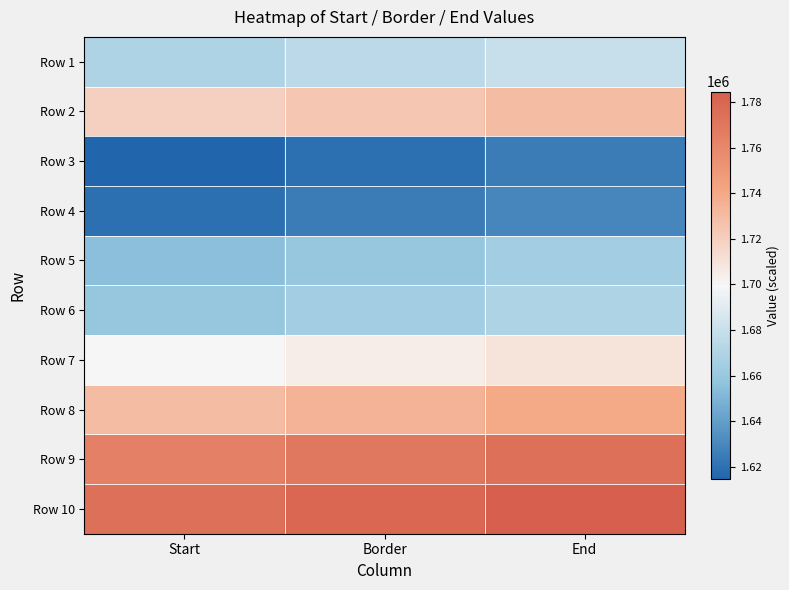

Reading left to right, transcribe all the data shown in this chart.

Row 1: Start=1669626.0	Border=1674626.0	End=1679626.0
Row 2: Start=1719626.0	Border=1724626.0	End=1729626.0
Row 3: Start=1614626.0	Border=1619626.0	End=1624626.0
Row 4: Start=1619626.0	Border=1624626.0	End=1629626.0
Row 5: Start=1654626.0	Border=1659626.0	End=1664626.0
Row 6: Start=1659626.0	Border=1664626.0	End=1669626.0
Row 7: Start=1699626.0	Border=1704626.0	End=1709626.0
Row 8: Start=1729626.0	Border=1734626.0	End=1739626.0
Row 9: Start=1764626.0	Border=1769626.0	End=1774626.0
Row 10: Start=1774626.0	Border=1779626.0	End=1784626.0